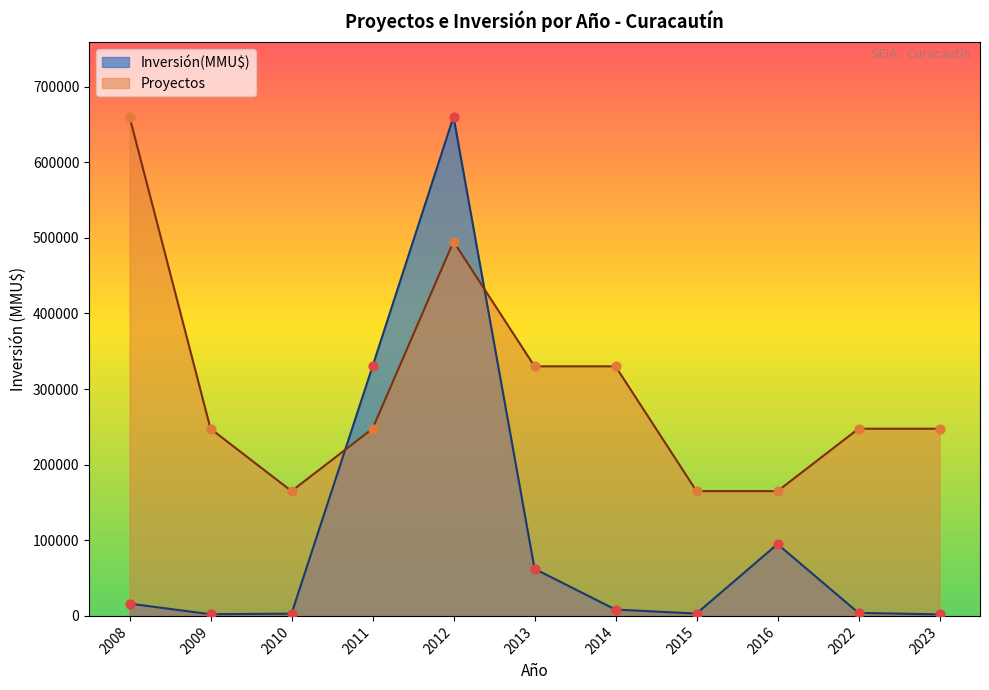

Is the value of Proyectos at 2022 greater than the value of Inversión(MMU$) at 2015?

No